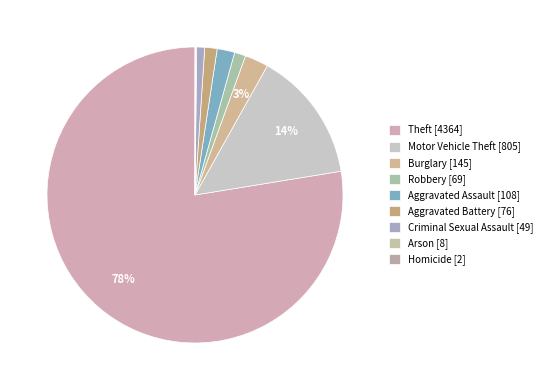

What is the change in value from Aggravated Battery to Arson?

-68